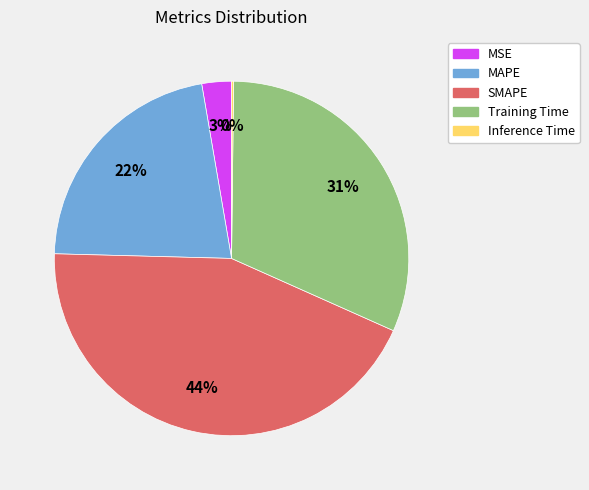

Which category has the biggest portion of the pie?

SMAPE